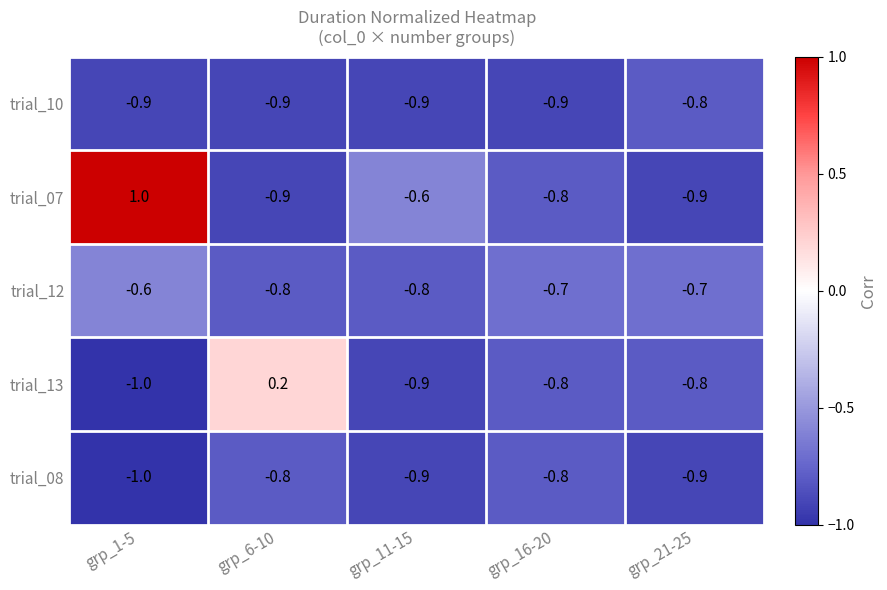

Is it true that trial_12 equals -0.8 at grp_11-15?

True